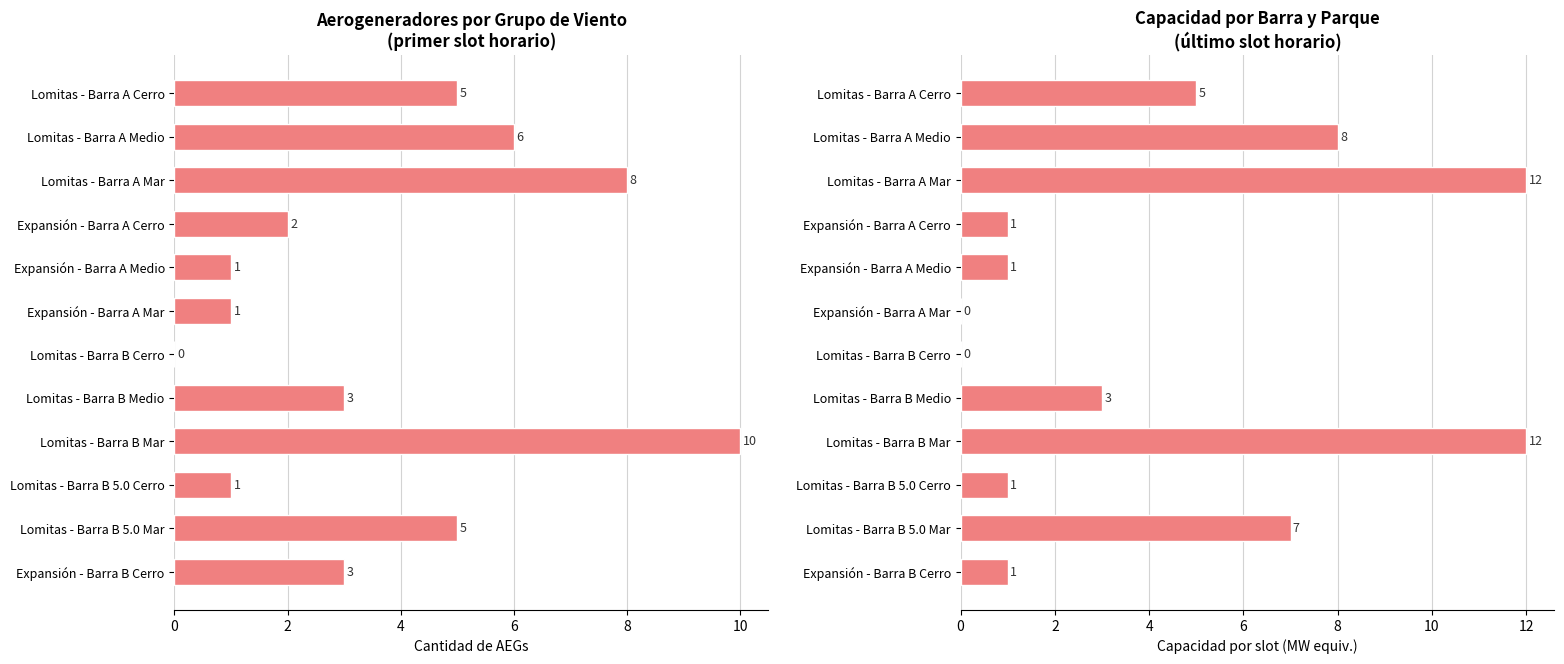

Which series has the largest total across all categories?

Capacidad (último slot)